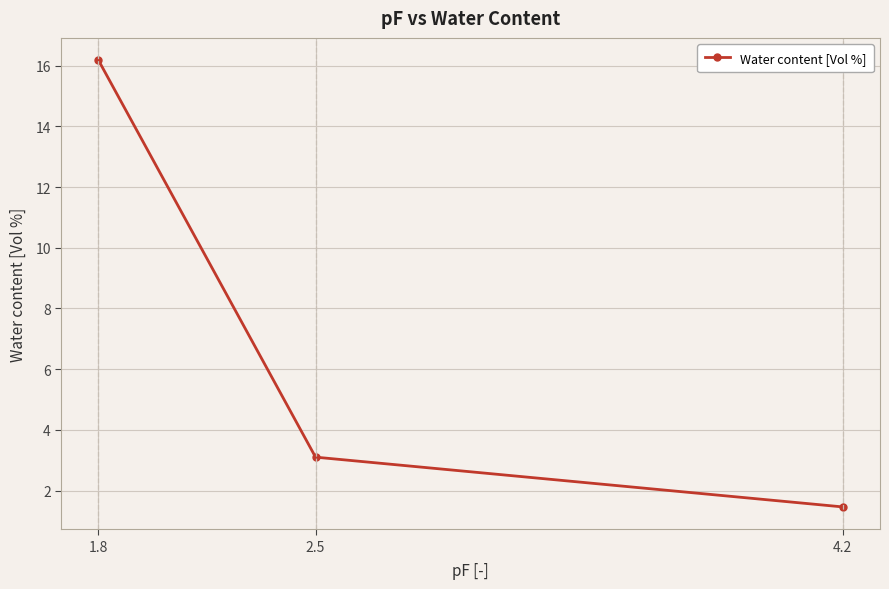

What is the difference between the maximum and minimum values?

14.7